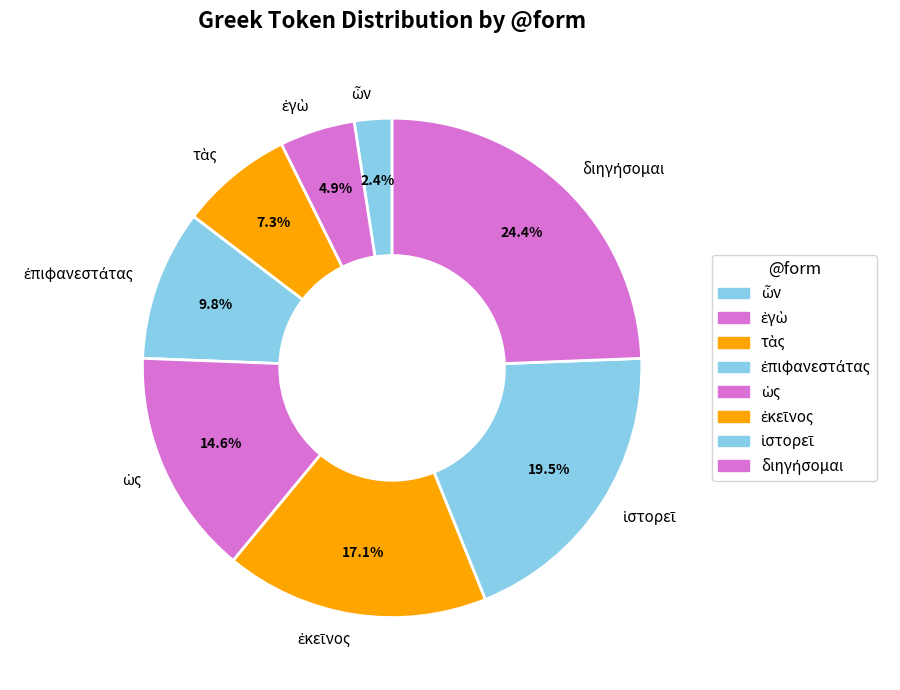

Count the number of slices in the pie.

8